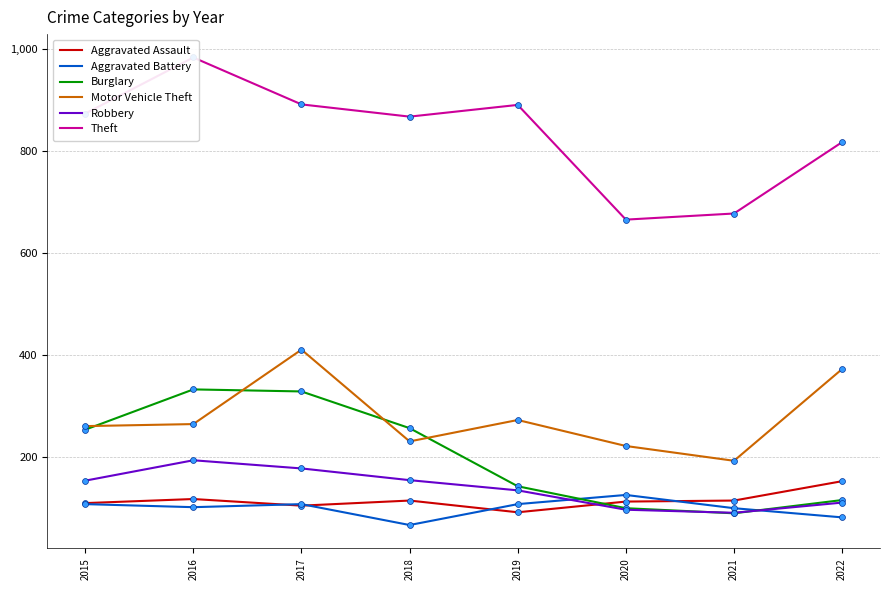

Which series reaches the minimum Y coordinate?

Aggravated Battery